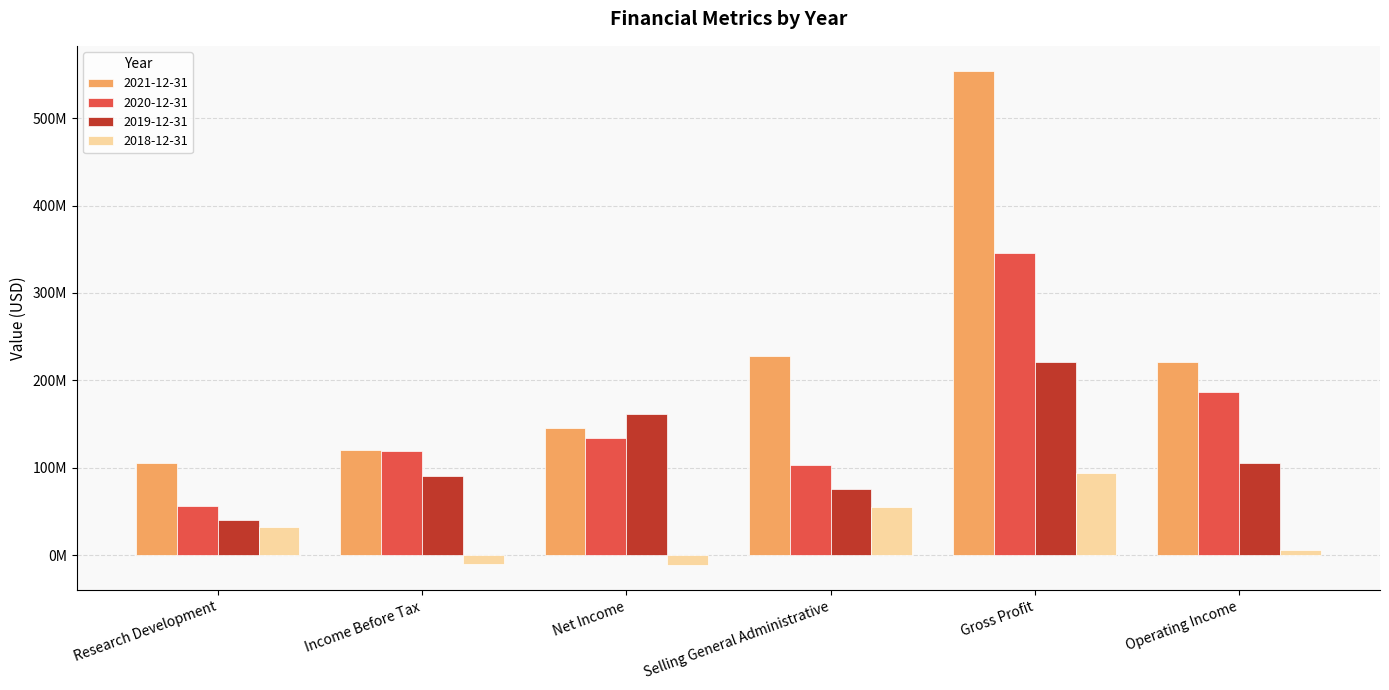

Are the bars grouped side by side (vs. stacked)?

Yes